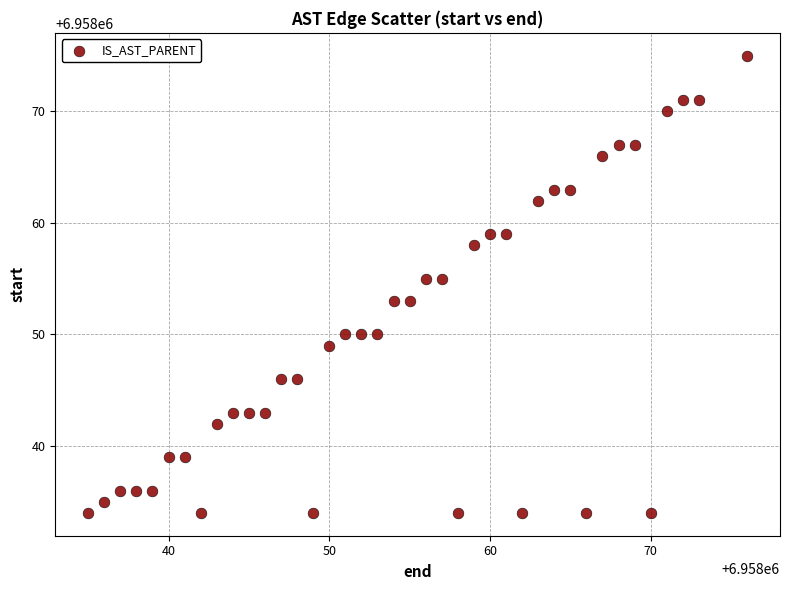

What is the range of Y values (max minus min)?

41